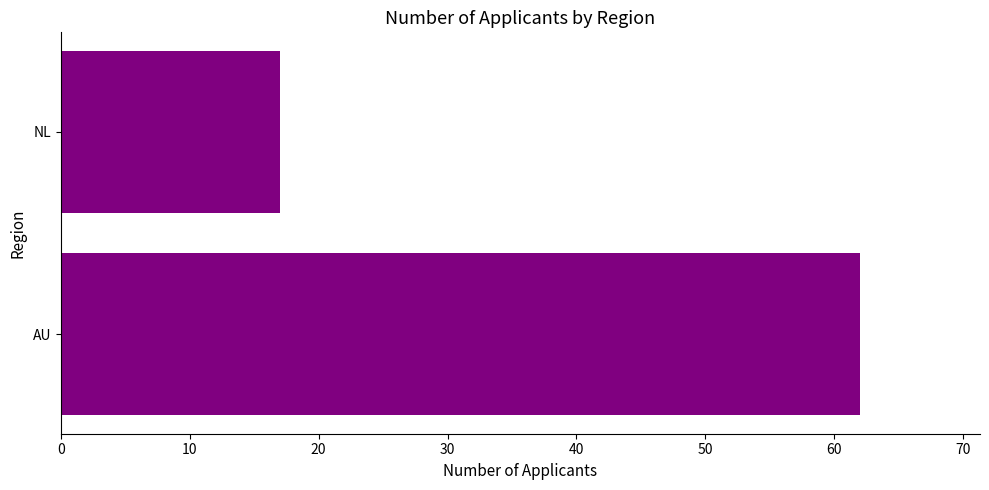

Where is the data nearest to the value 39?

NL